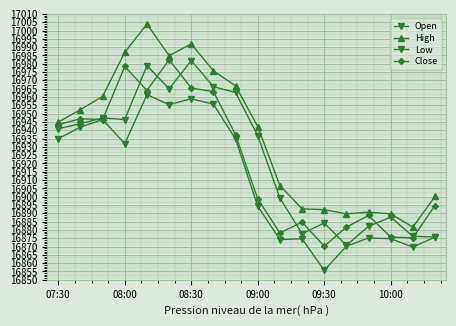

What is the difference between the maximum and second lowest values in the High series?

114.2